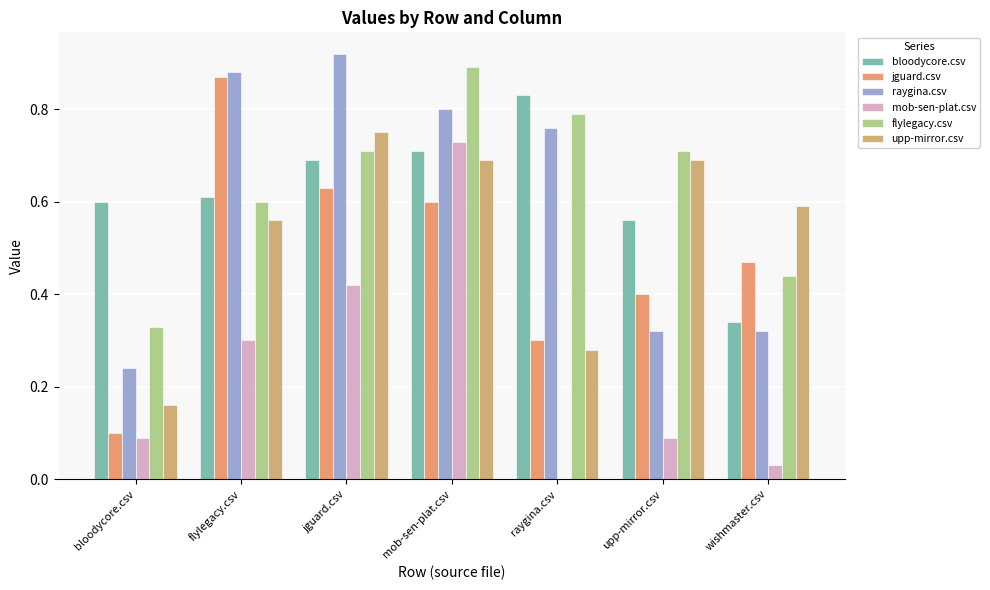

Is the value of jguard.csv at wishmaster.csv greater than the value of raygina.csv at mob-sen-plat.csv?

No